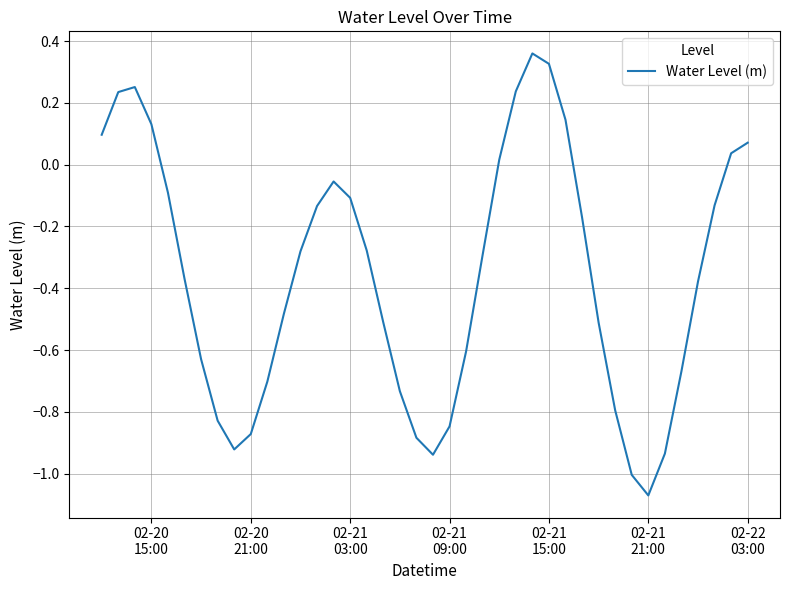

What is the difference between the maximum and minimum values?

1.4